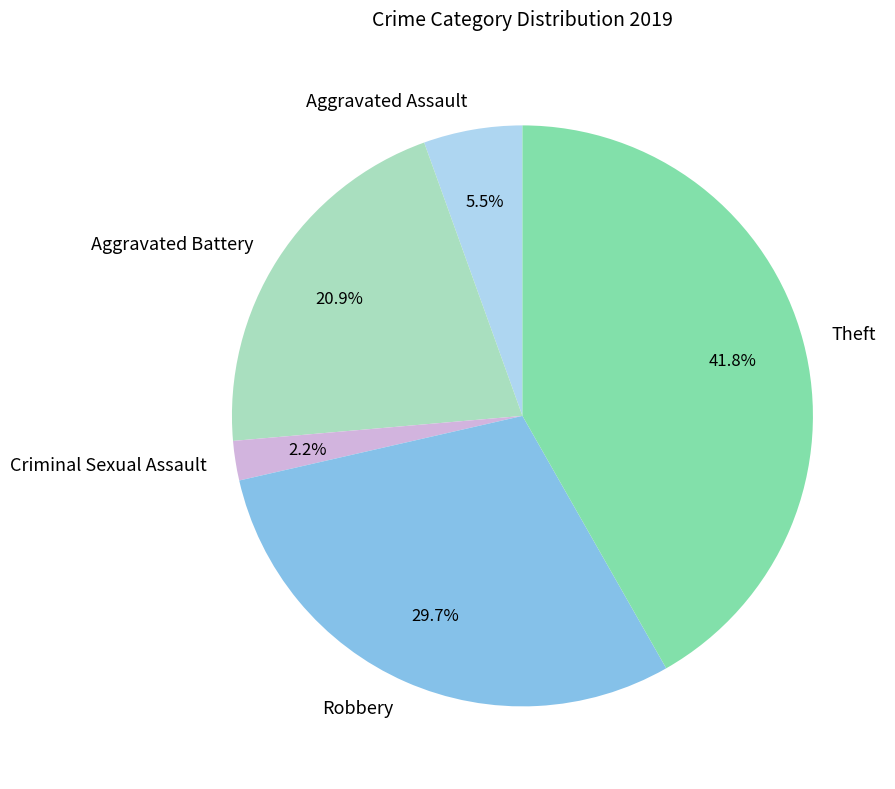

Which category has the biggest portion of the pie?

Theft